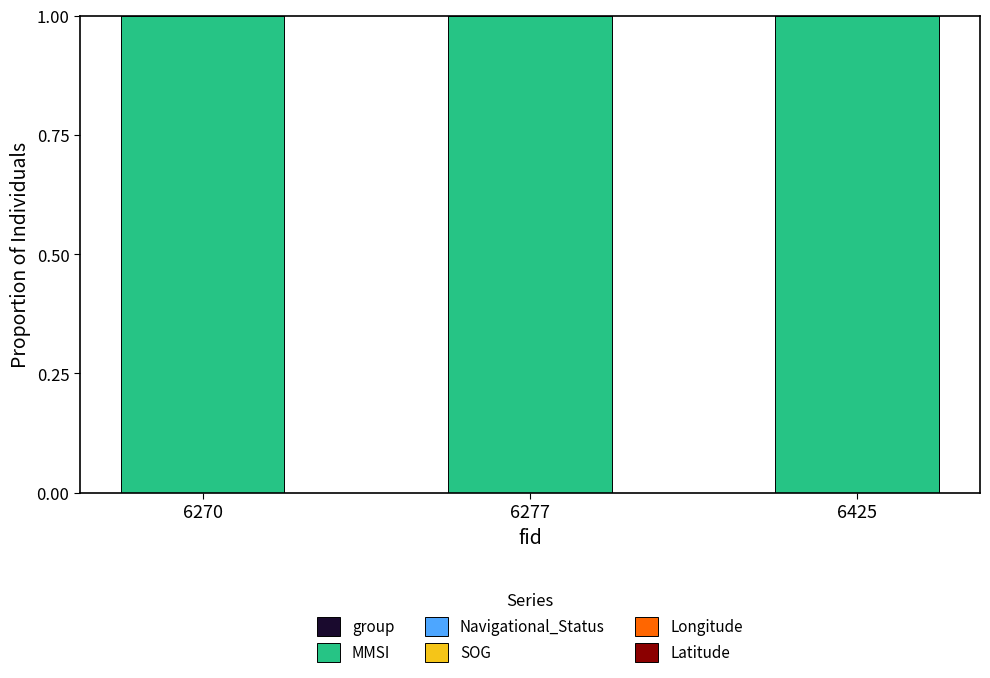

Which series has the largest total across all categories?

MMSI